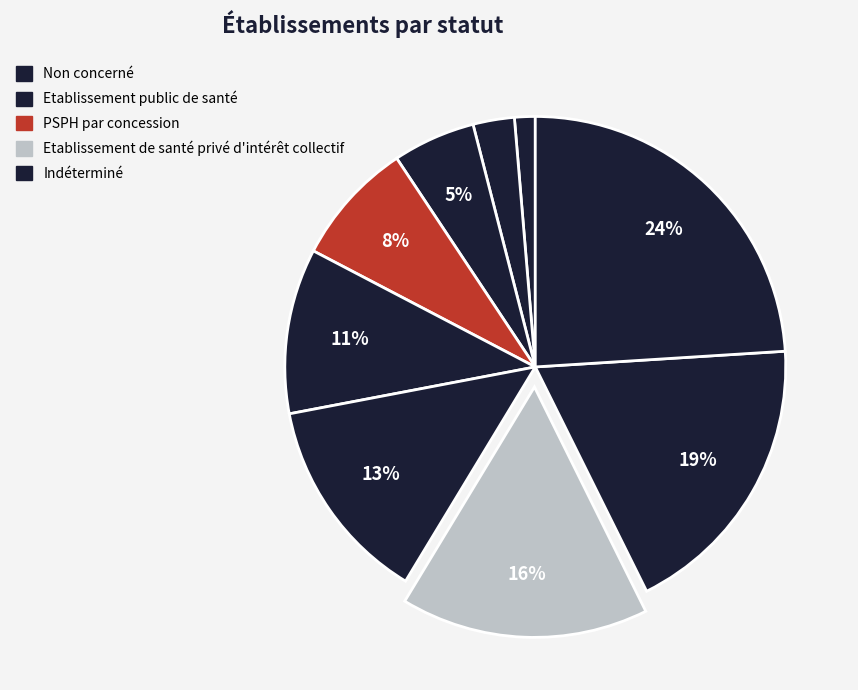

How many segments does this pie chart have?

9